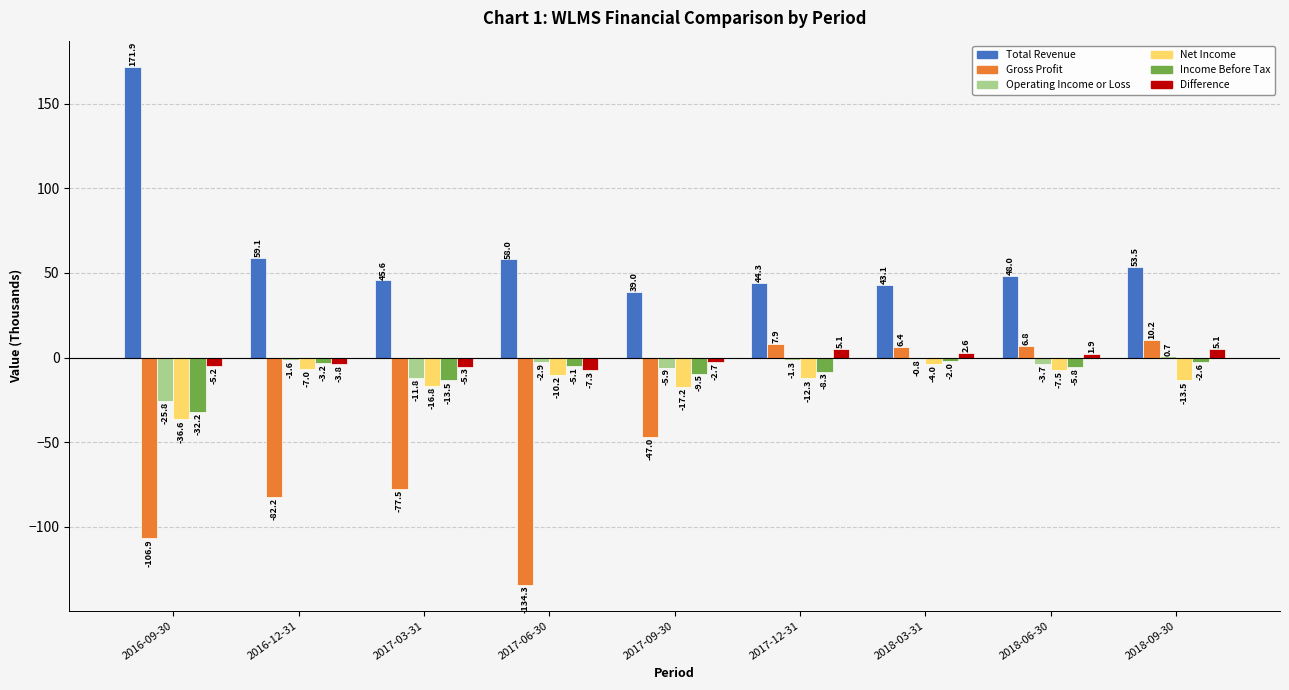

Reading right to left, what are all the values shown in this chart?

Total Revenue: 2018-09-30=53.5	2018-06-30=48.0	2018-03-31=43.1	2017-12-31=44.3	2017-09-30=39.0	2017-06-30=58.0	2017-03-31=45.6	2016-12-31=59.1	2016-09-30=171.9
Gross Profit: 2018-09-30=10.2	2018-06-30=6.8	2018-03-31=6.4	2017-12-31=7.9	2017-09-30=-47.0	2017-06-30=-134.3	2017-03-31=-77.5	2016-12-31=-82.2	2016-09-30=-106.9
Operating Income or Loss: 2018-09-30=0.7	2018-06-30=-3.7	2018-03-31=-0.8	2017-12-31=-1.3	2017-09-30=-5.9	2017-06-30=-2.9	2017-03-31=-11.8	2016-12-31=-1.6	2016-09-30=-25.8
Net Income: 2018-09-30=-13.5	2018-06-30=-7.5	2018-03-31=-4.0	2017-12-31=-12.3	2017-09-30=-17.2	2017-06-30=-10.2	2017-03-31=-16.8	2016-12-31=-7.0	2016-09-30=-36.6
Income Before Tax: 2018-09-30=-2.6	2018-06-30=-5.8	2018-03-31=-2.0	2017-12-31=-8.3	2017-09-30=-9.5	2017-06-30=-5.1	2017-03-31=-13.5	2016-12-31=-3.2	2016-09-30=-32.2
Difference: 2018-09-30=5.1	2018-06-30=1.9	2018-03-31=2.6	2017-12-31=5.1	2017-09-30=-2.7	2017-06-30=-7.3	2017-03-31=-5.3	2016-12-31=-3.8	2016-09-30=-5.2